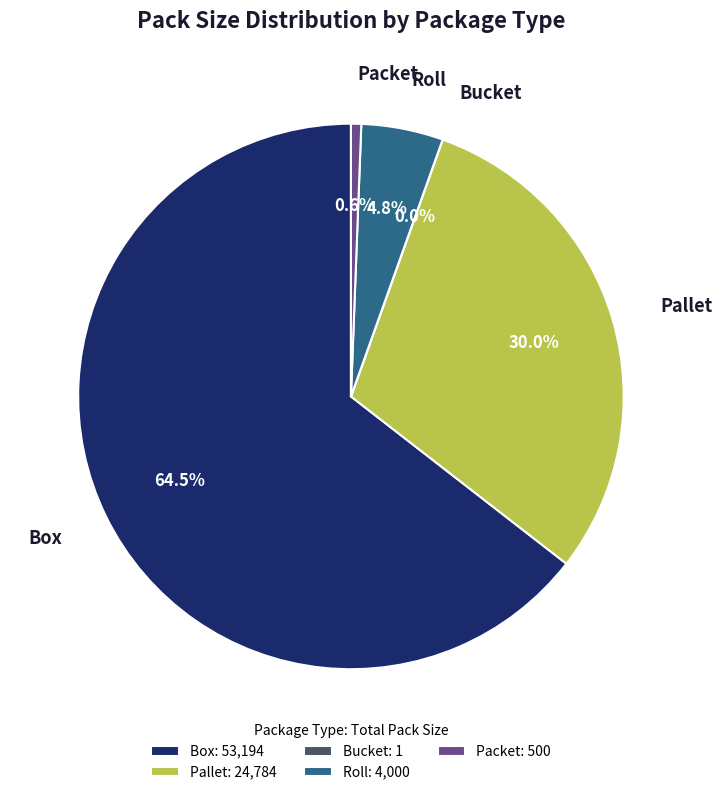

How much of the chart is everything except Pallet?

70.0%